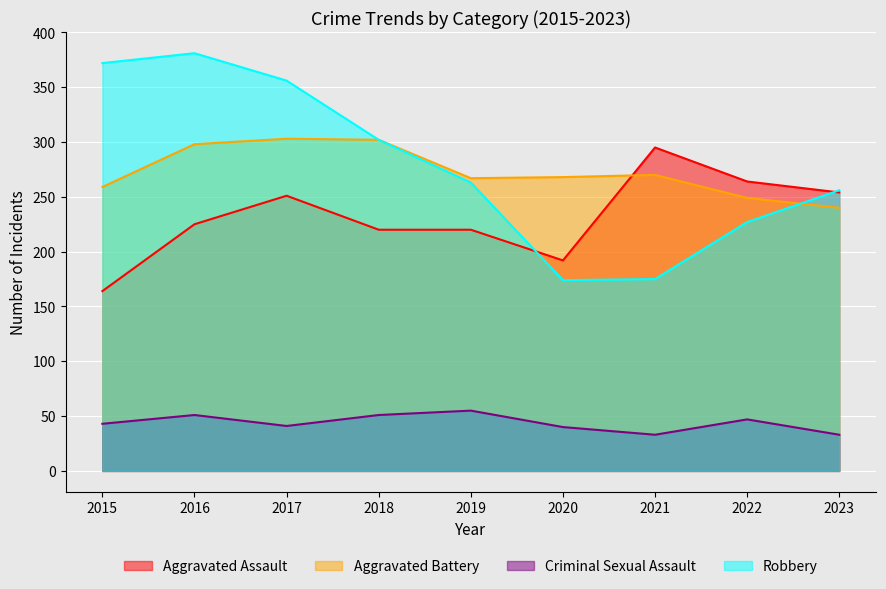

What is the difference between the Aggravated Assault values at 2023 and 2016?

29